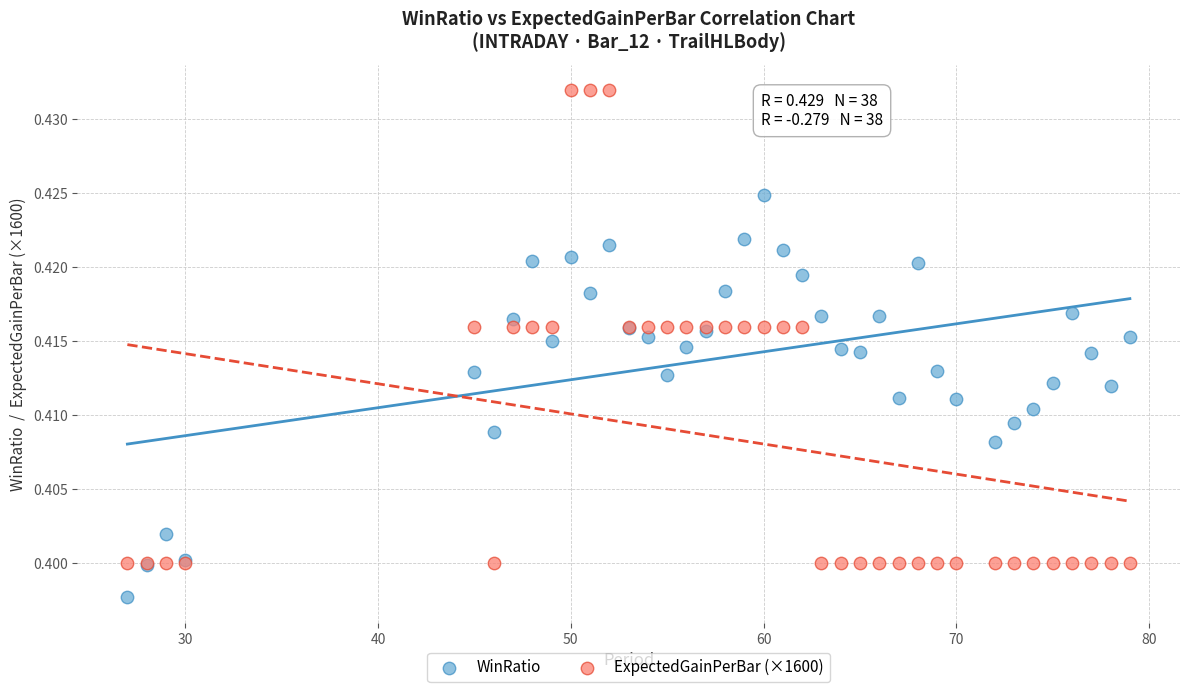

What are all the series names shown in the legend?

WinRatio, ExpectedGainPerBar (×1600)